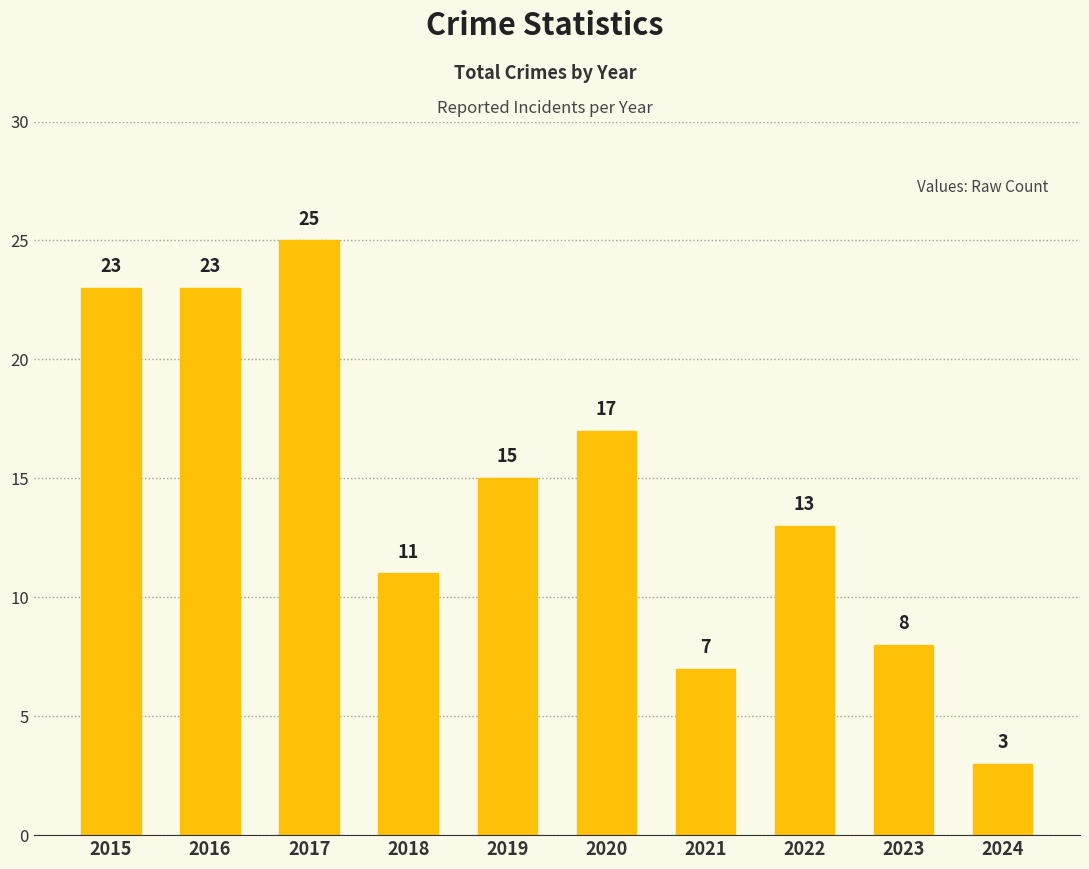

Approximately how many times larger is the value at 2022 compared to 2016?

0.6